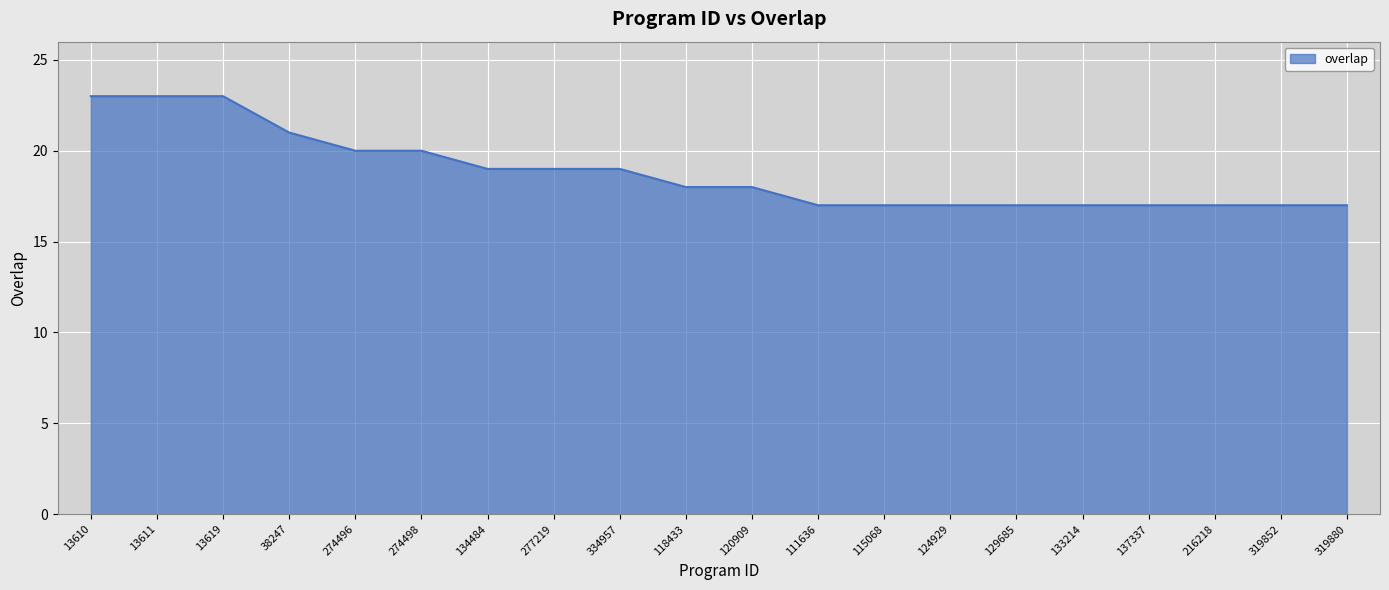

Reading left to right, transcribe all the data shown in this chart.

13610=23	13611=23	13619=23	38247=21	274496=20	274498=20	134484=19	277219=19	334957=19	118433=18	120909=18	111636=17	115068=17	124929=17	129685=17	133214=17	137337=17	216218=17	319852=17	319880=17